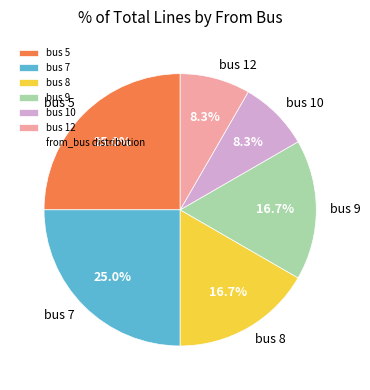

Is the sum of bus 7 and bus 9 greater than half?

No